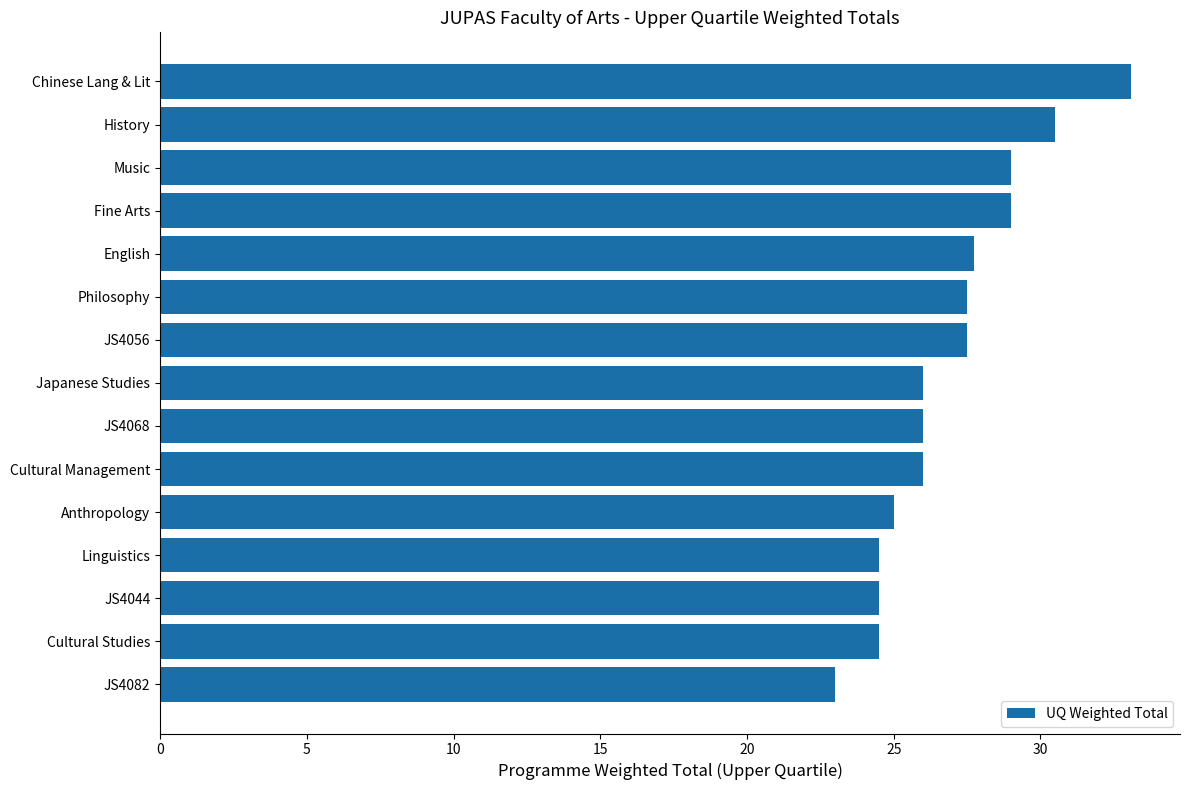

What is the difference between the second highest and second lowest values?

6.0